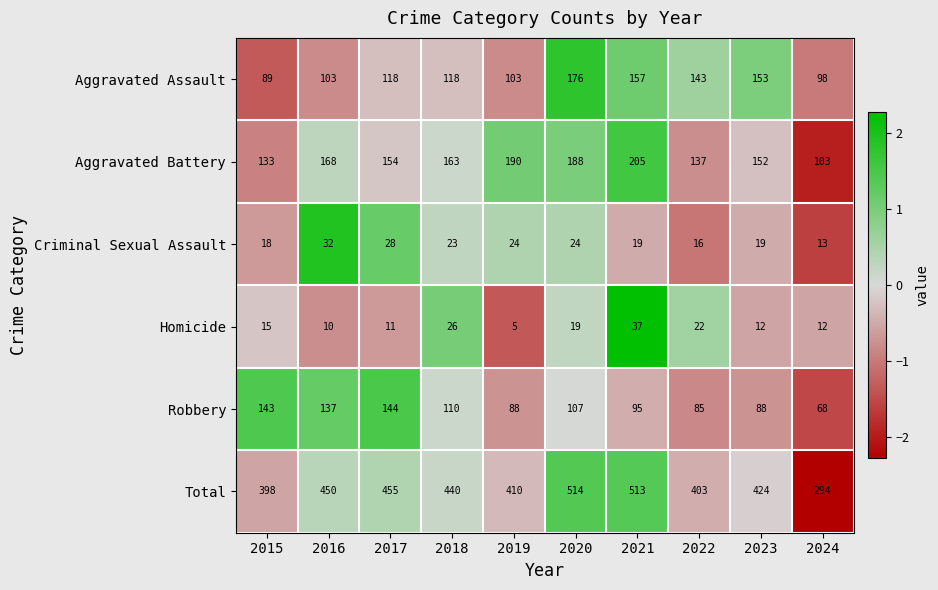

The Aggravated Assault series shows 285 at 2020. True or false?

False